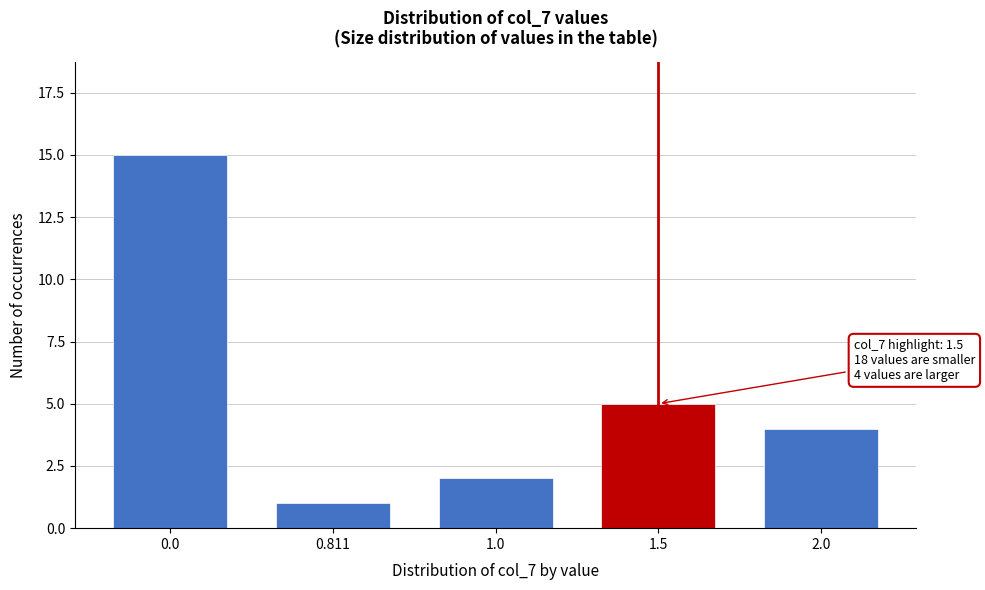

Reading left to right, transcribe all the data shown in this chart.

15	1	2	5	4